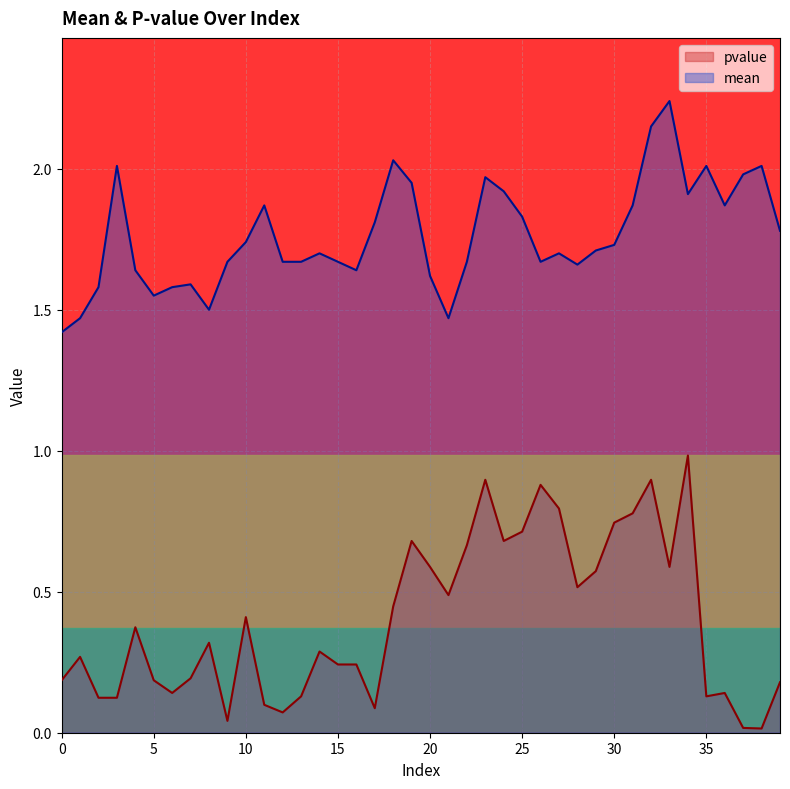

At how many categories does at least one series exceed 1?

40